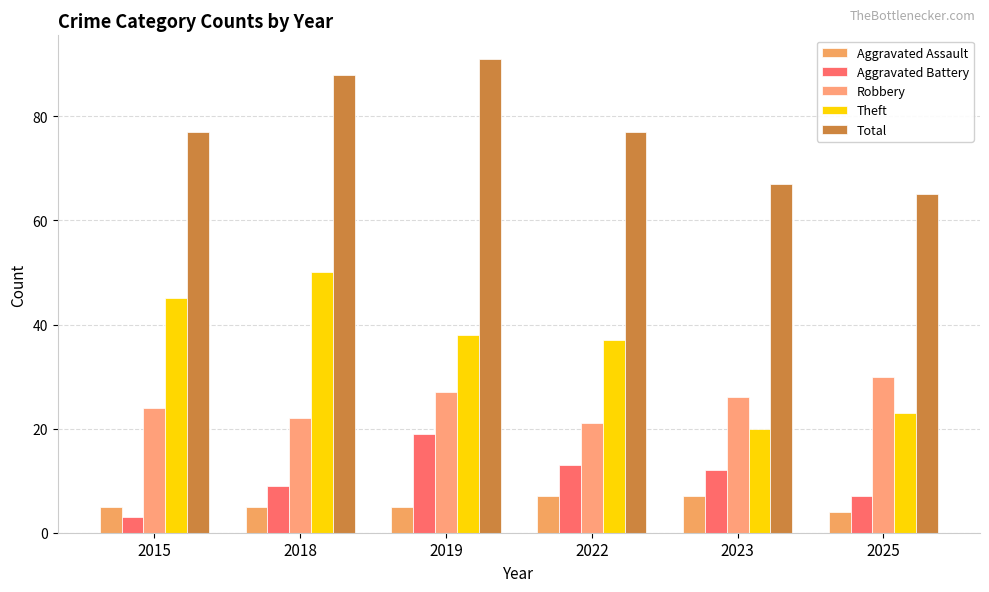

What is the average value of the Aggravated Battery series?

10